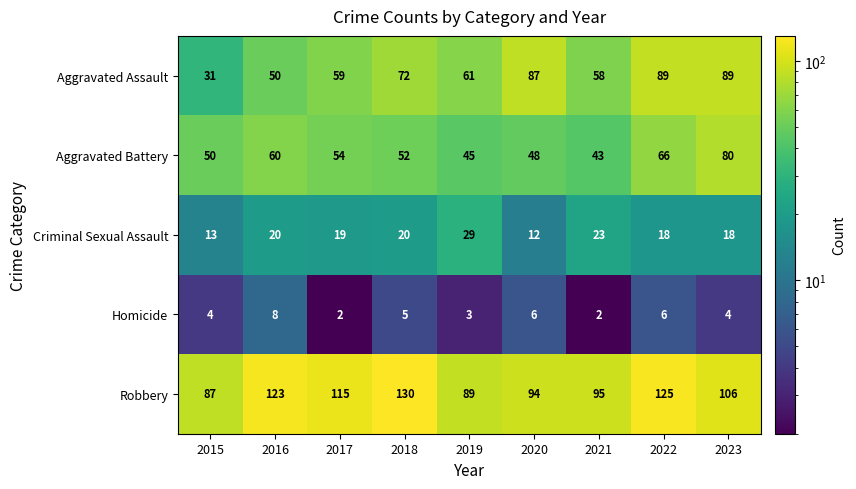

Which series has the widest spread of values?

Aggravated Assault